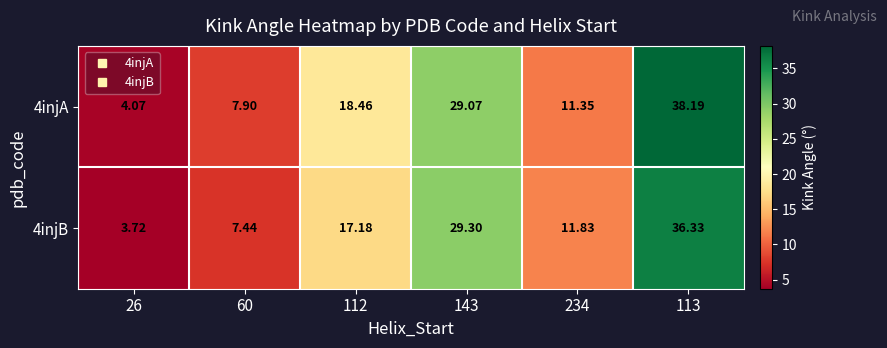

At 26, list the series in order from smallest to largest.

4injB, 4injA